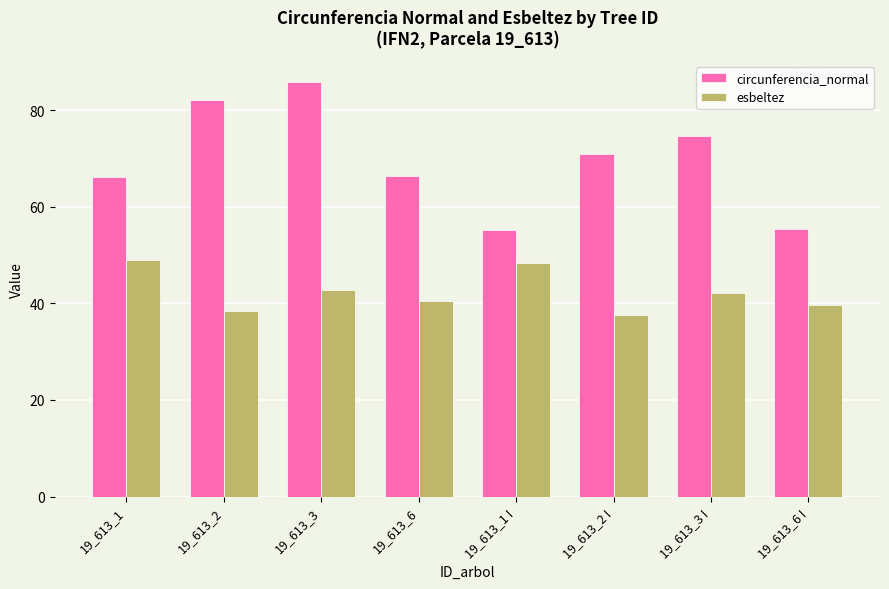

At how many categories does at least one series exceed 43?

8